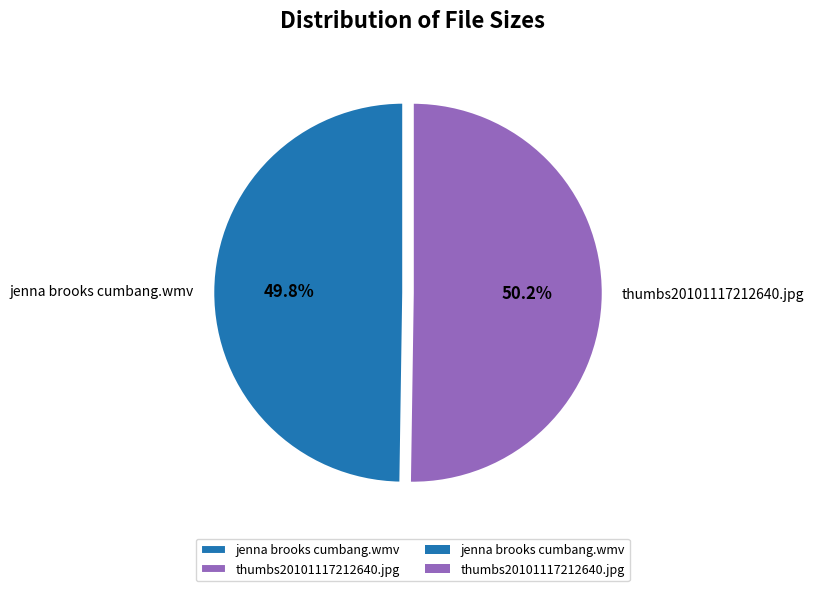

What is the ratio of the value at jenna brooks cumbang.wmv to the value at thumbs20101117212640.jpg?

1.0